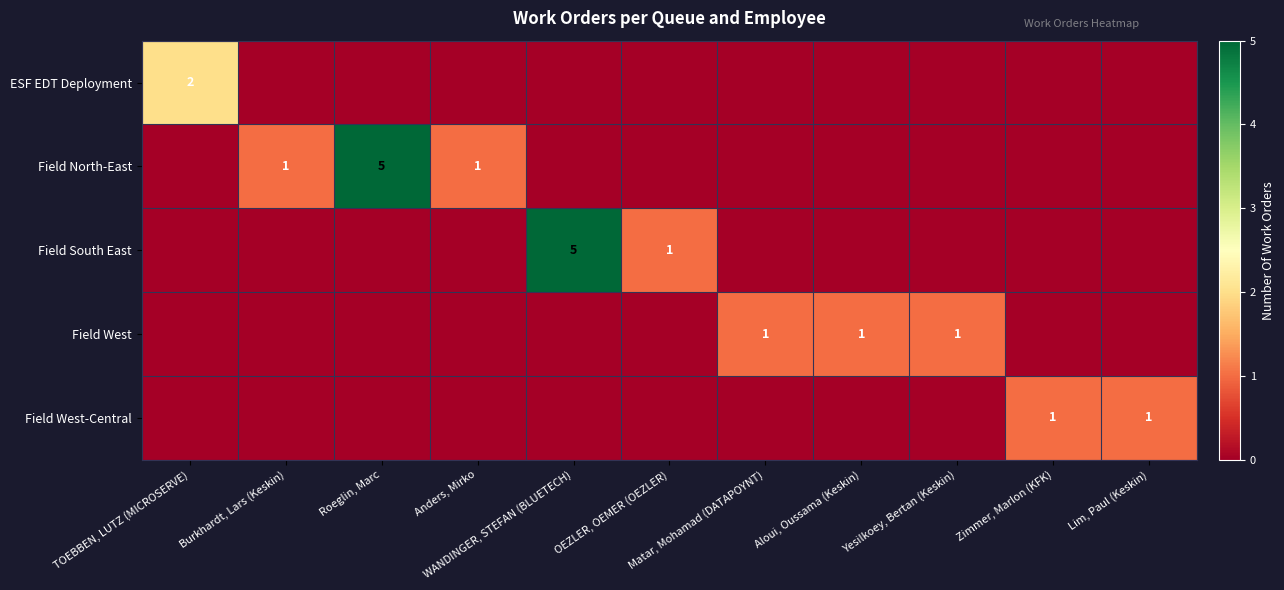

What is the spread (max minus min) of values at Aloui, Oussama (Keskin)?

1